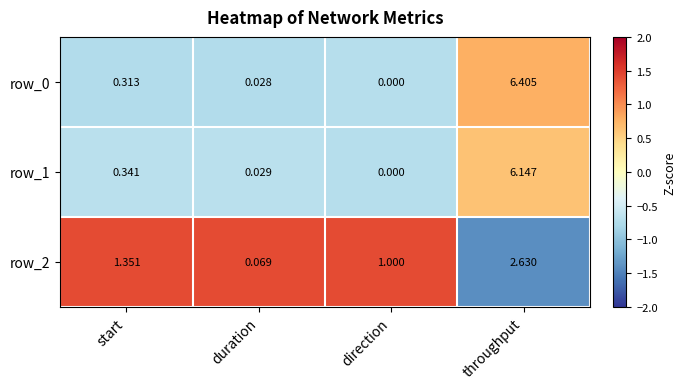

Rank the categories by row_1 value from lowest to highest.

direction, duration, start, throughput